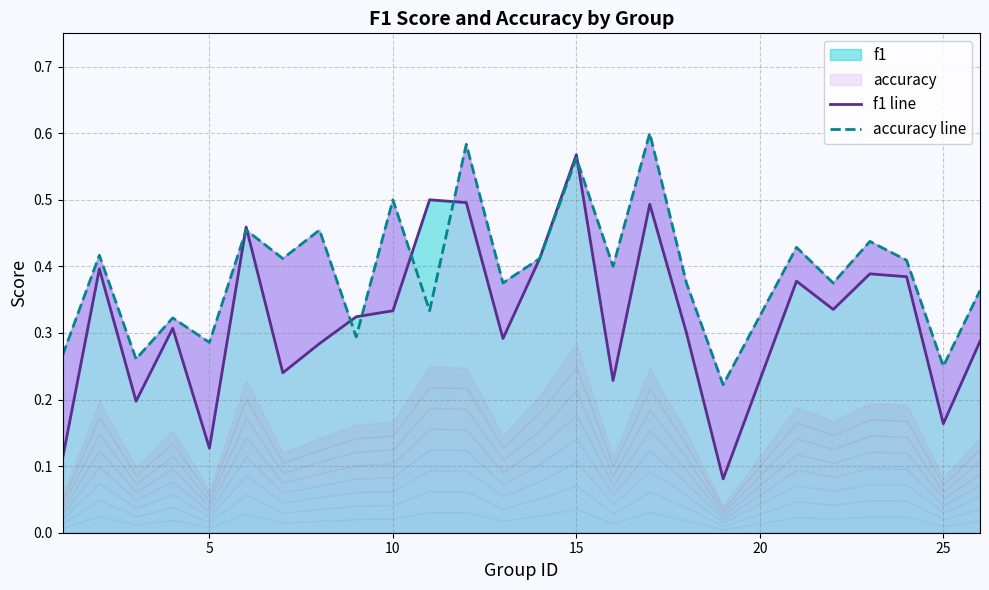

Which series has the largest range (max minus min)?

f1 line